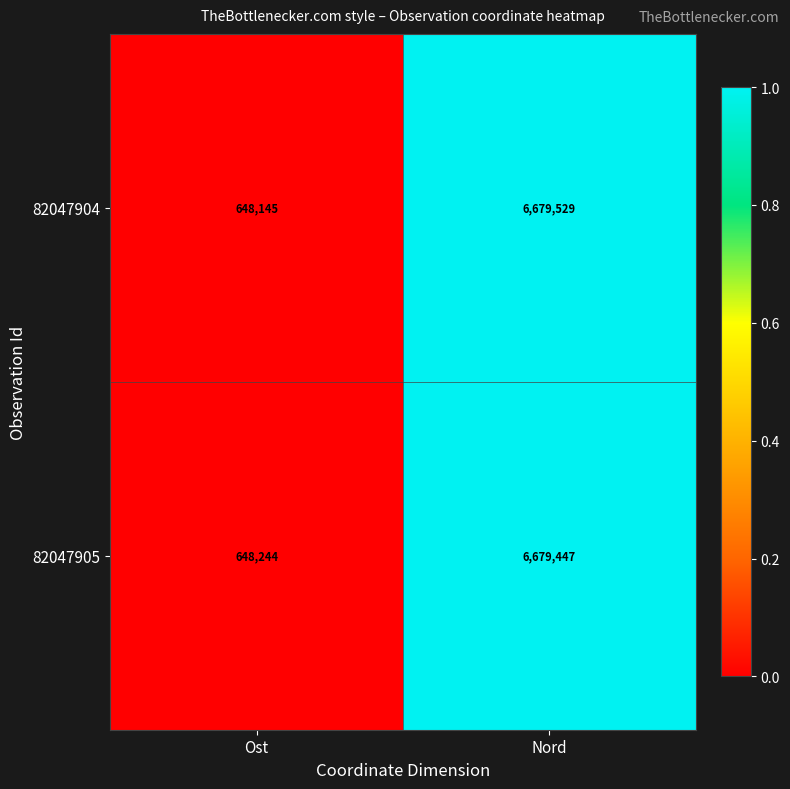

Reading right to left, list all the values displayed in this chart.

82047904: 6679529	648145
82047905: 6679447	648244